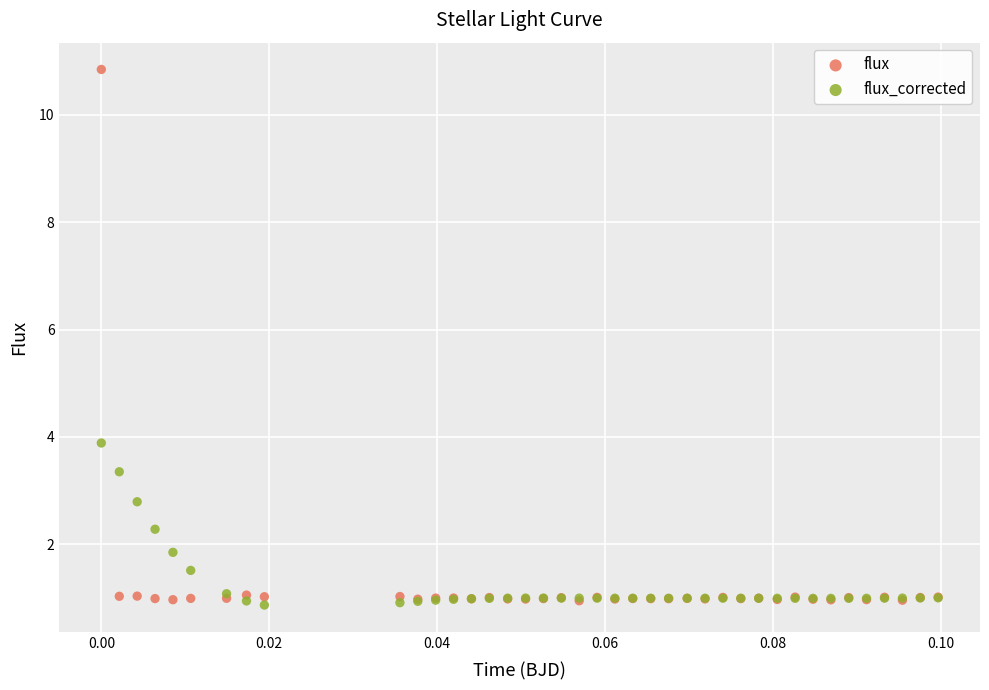

Which series has the widest spread of Y values?

flux